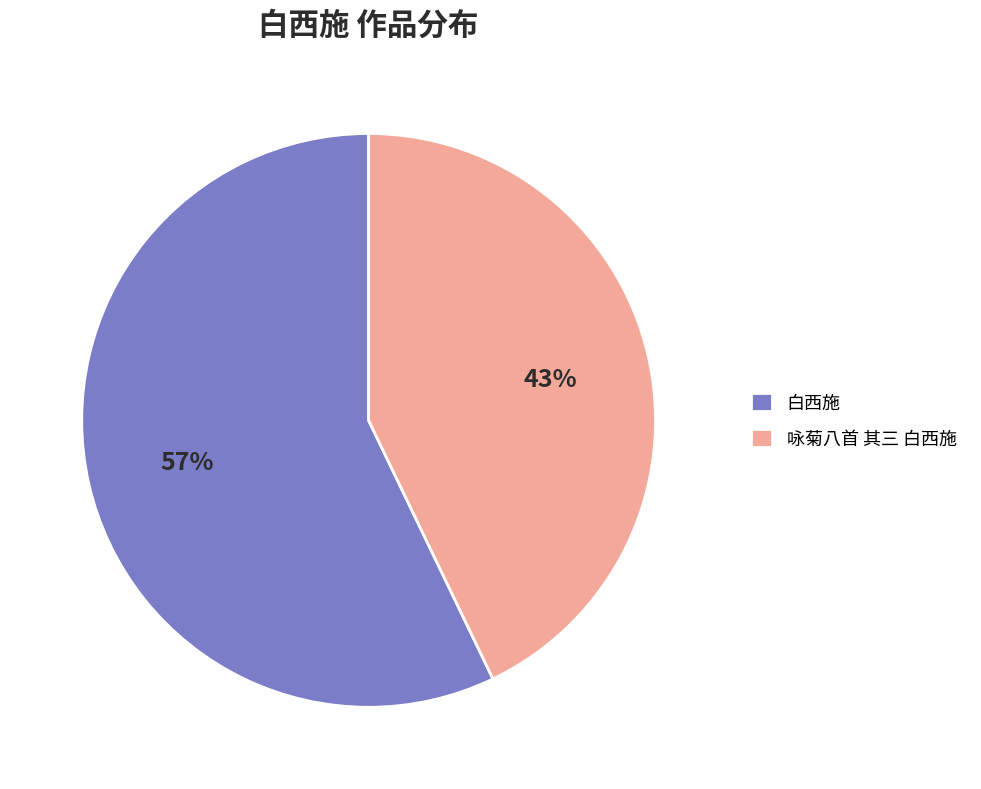

Does any single category account for the majority?

Yes